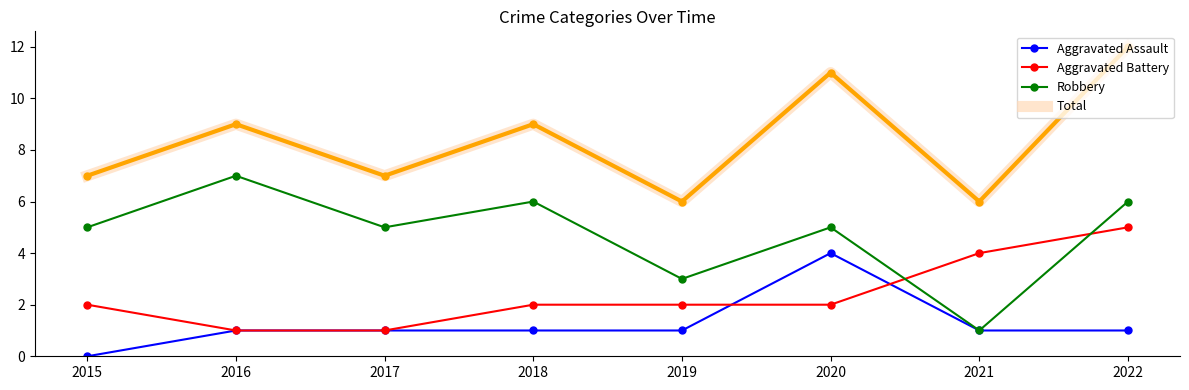

At which category does Robbery reach its first local peak?

2016